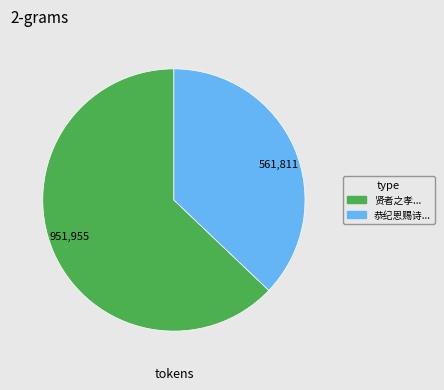

Which slice is the smallest?

561,811